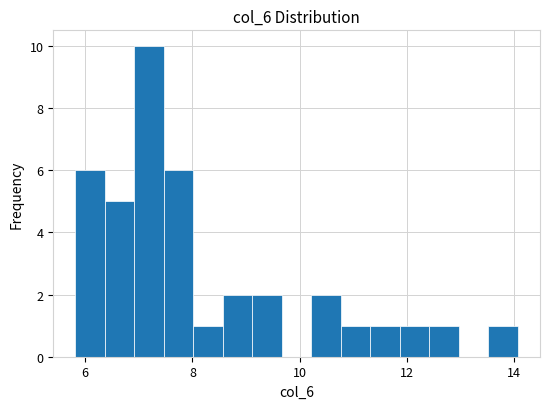

Read against the x-axis, roughly where is the centre of the tallest bar?

7.2